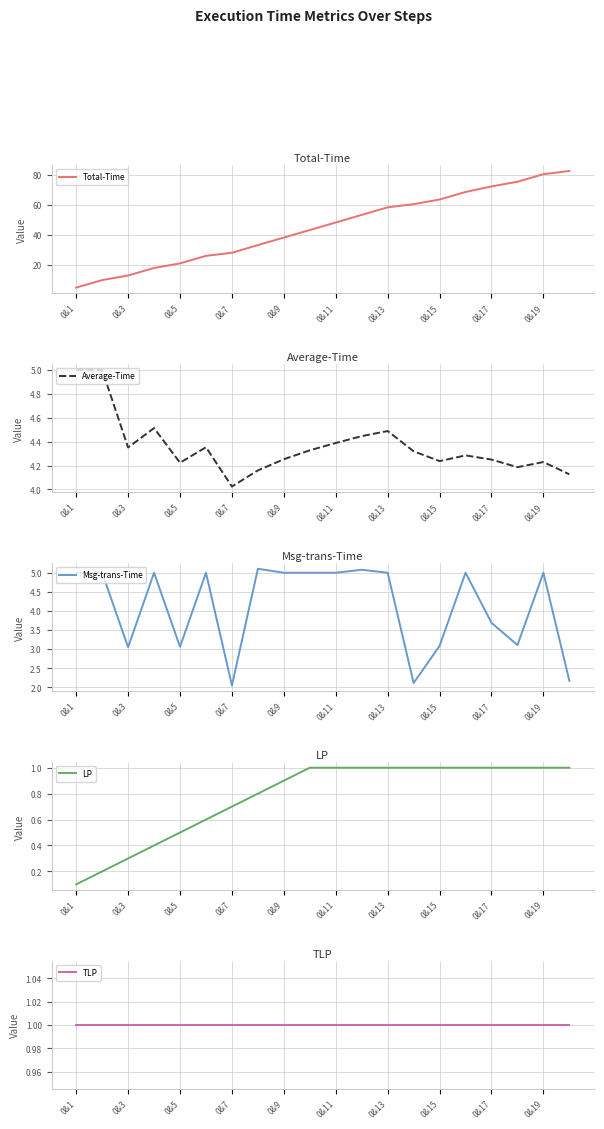

True or false: Total-Time and Average-Time cross at least once.

False